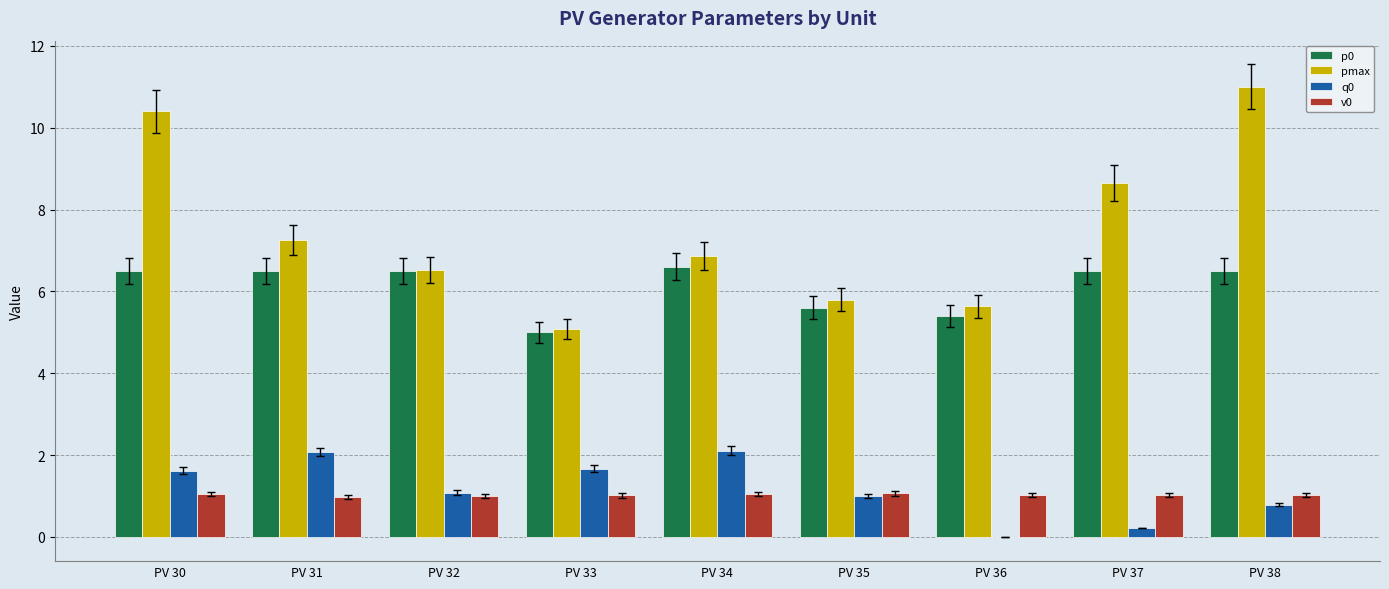

What is the sum of the pmax values at PV 33 and PV 30?

15.5